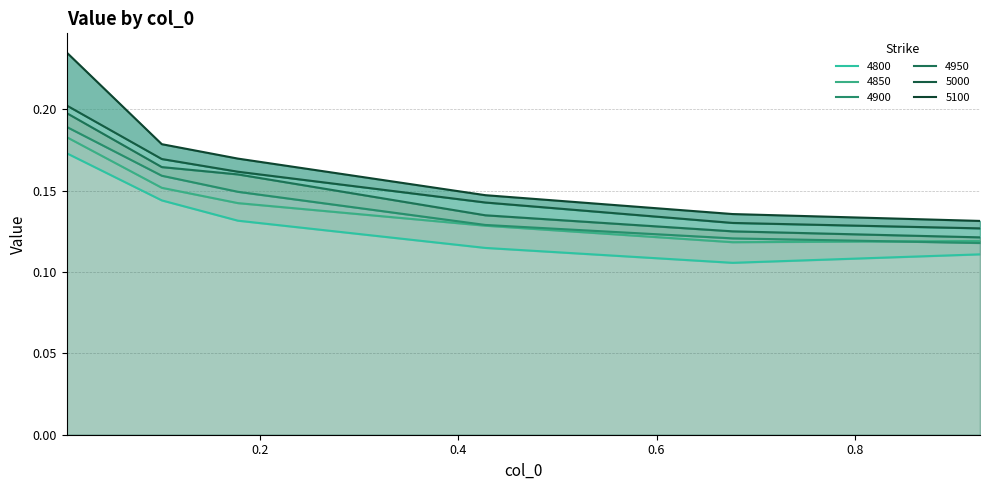

Which series has the largest range (max minus min)?

5100